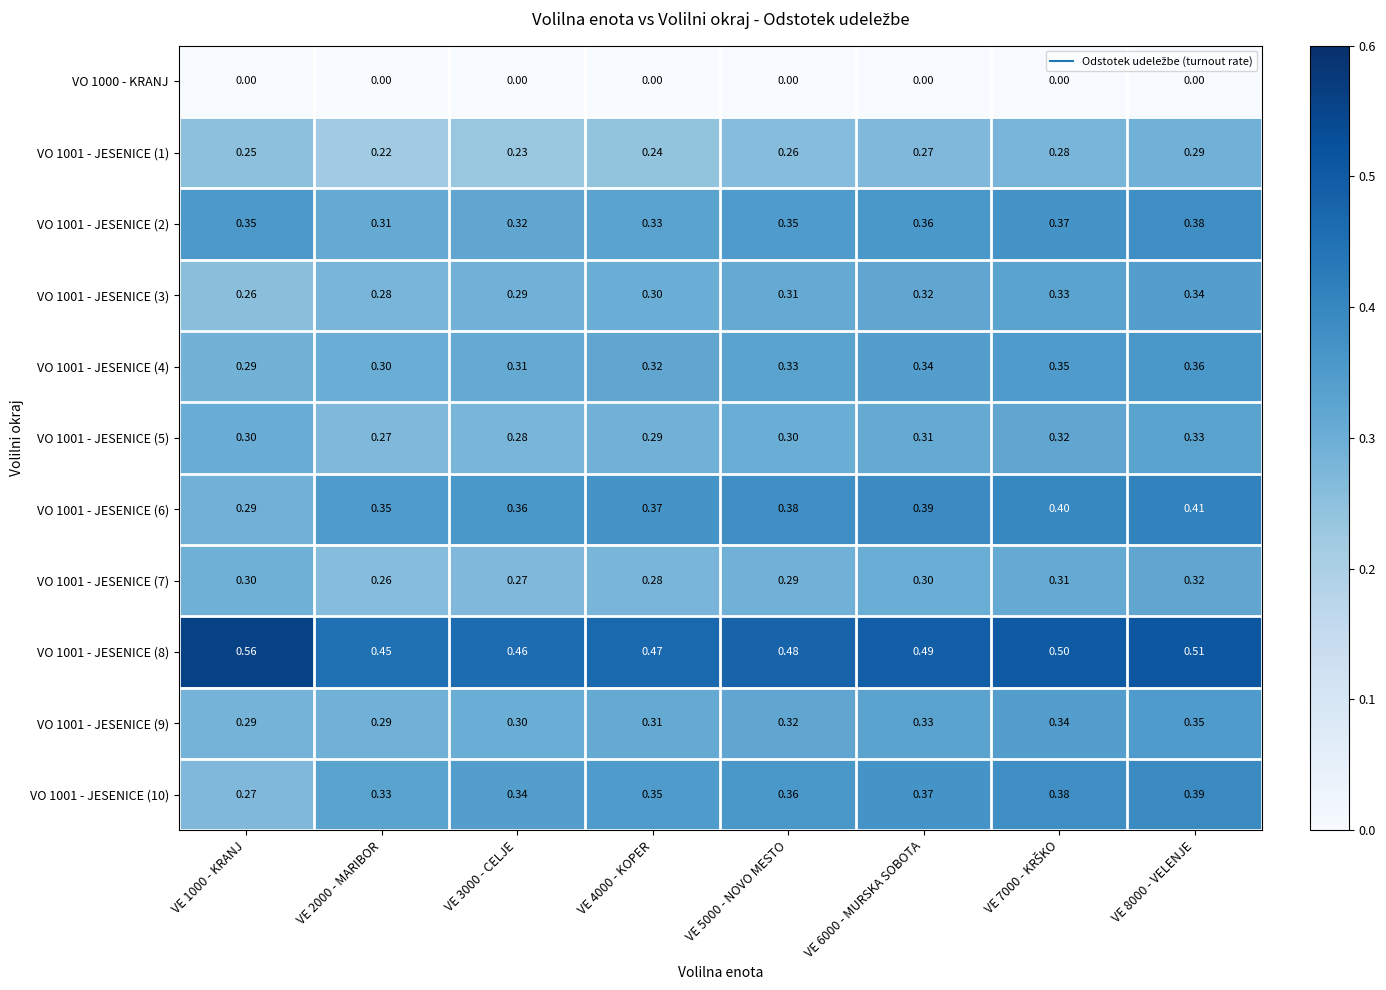

Is the value of VO 1001 - JESENICE (9) at VE 3000 - CELJE greater than the value of VO 1001 - JESENICE (1) at VE 8000 - VELENJE?

Yes